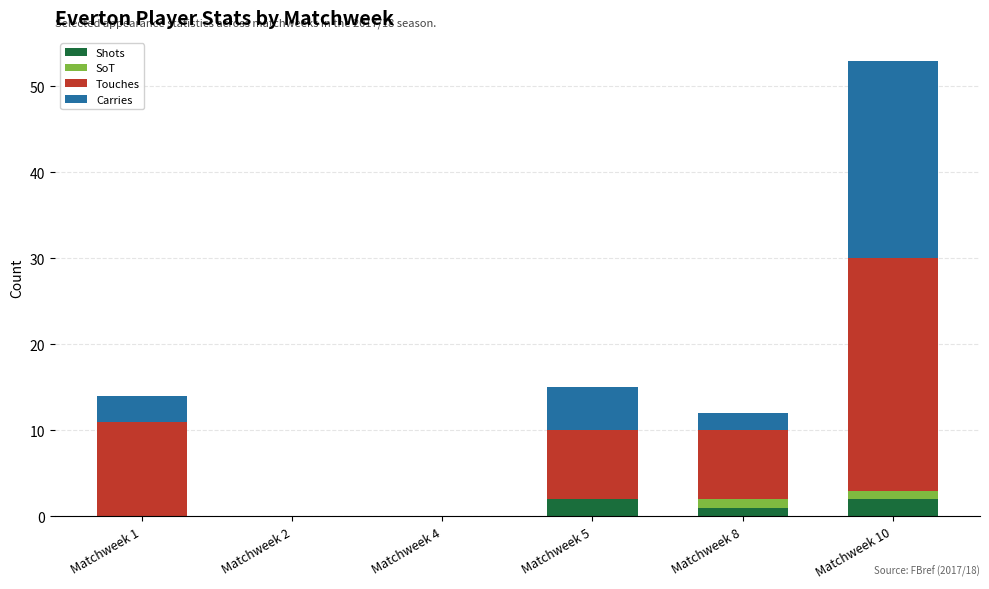

At which category is the sum across all series the highest?

Matchweek 10